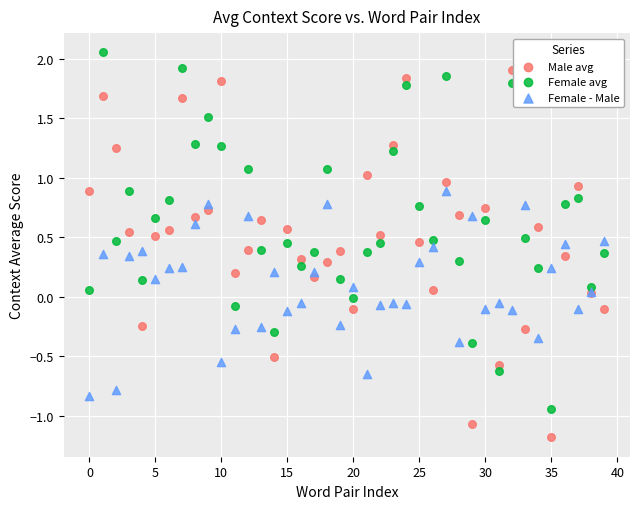

Which series reaches the maximum Y coordinate?

Female avg